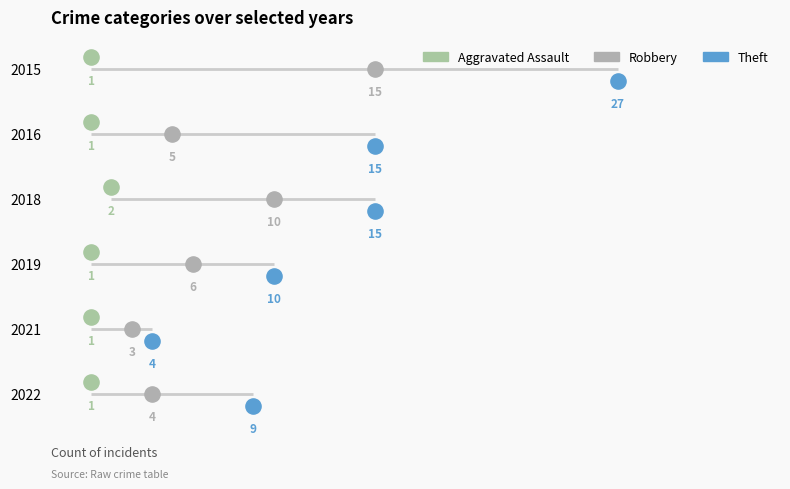

Which series reaches the minimum Y coordinate?

Aggravated Assault